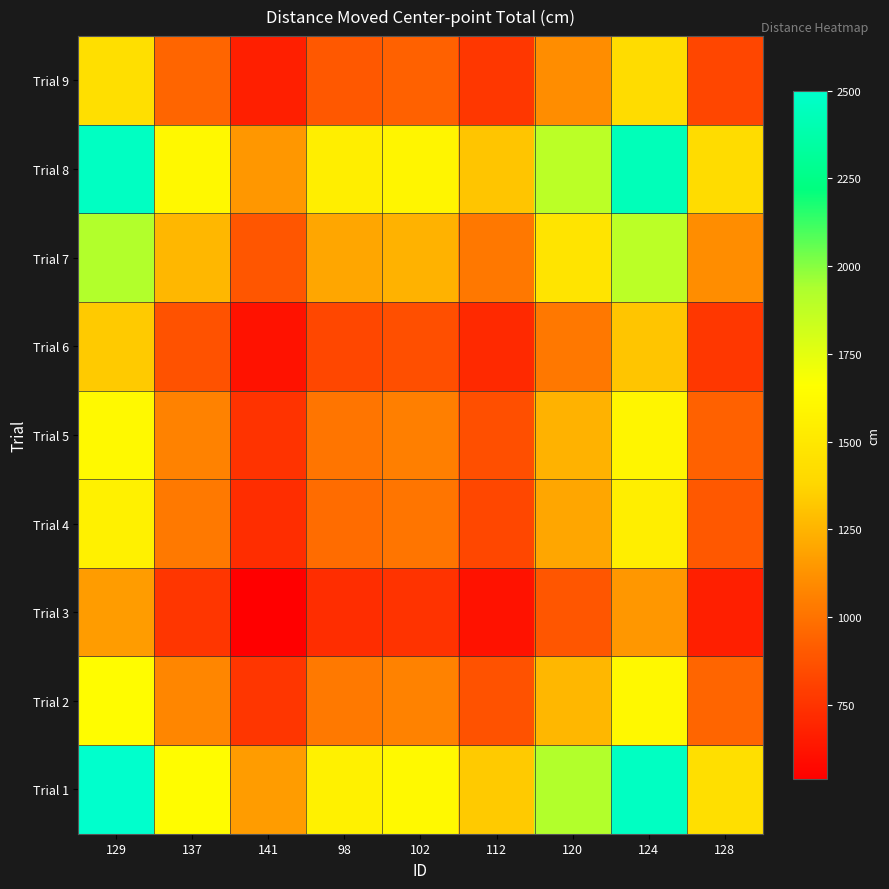

Which series has the largest total across all categories?

Trial 1